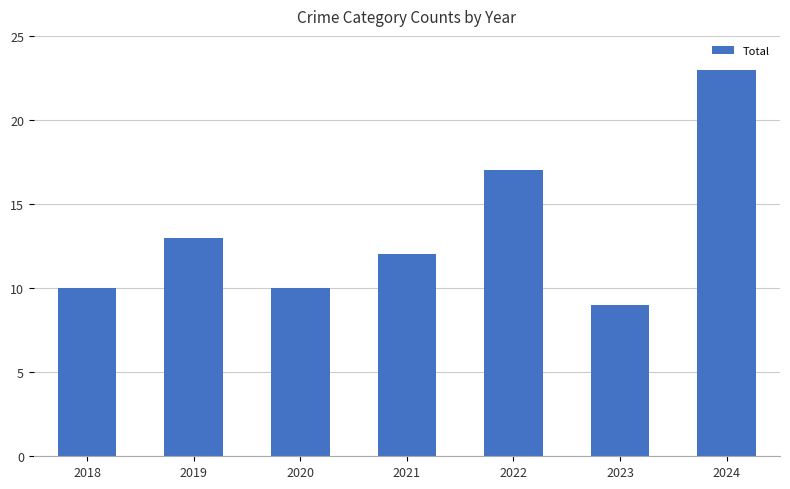

True or false: the data shows 17 at 2022.

True